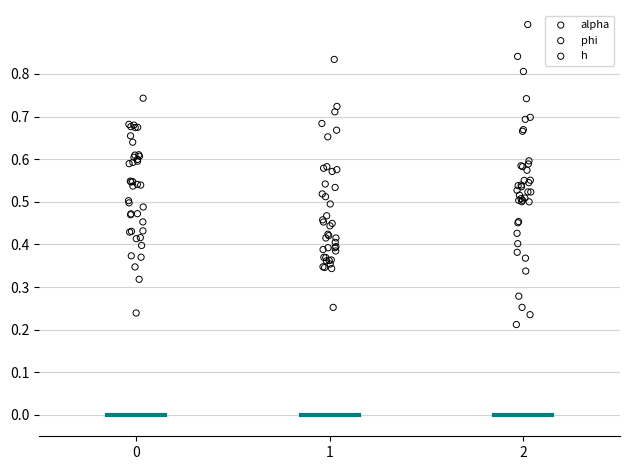

Which series contains the highest Y value?

h